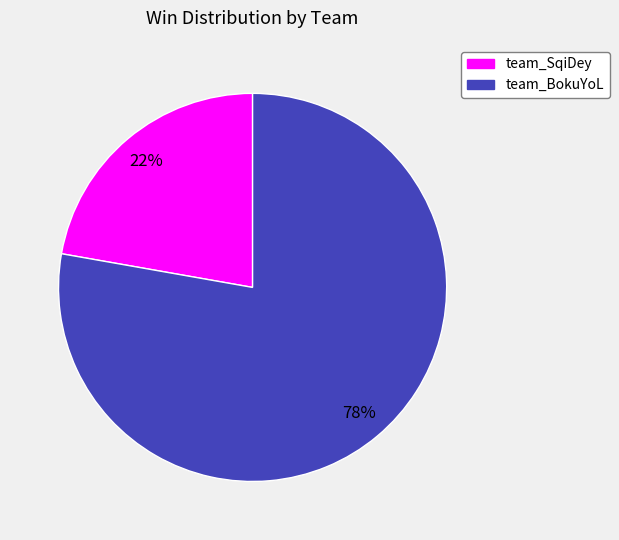

To the nearest percent, what is the combined percentage of team_BokuYoL and team_SqiDey?

100%